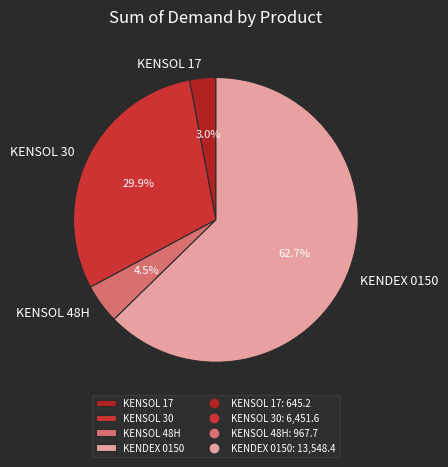

To the nearest percent, what percentage of the pie is KENSOL 17?

3%